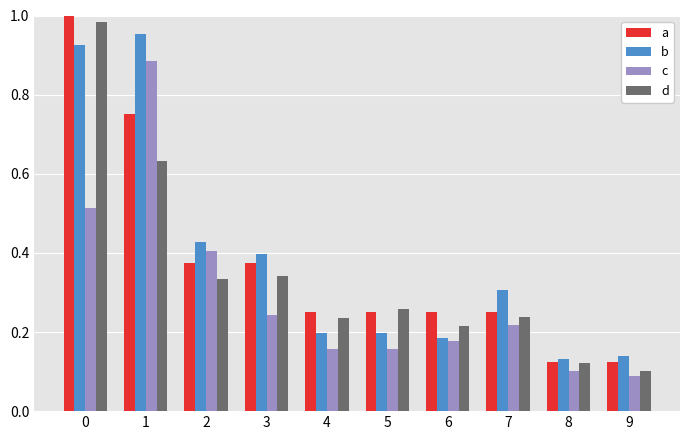

Which series changed the most between 1 and 3?

c